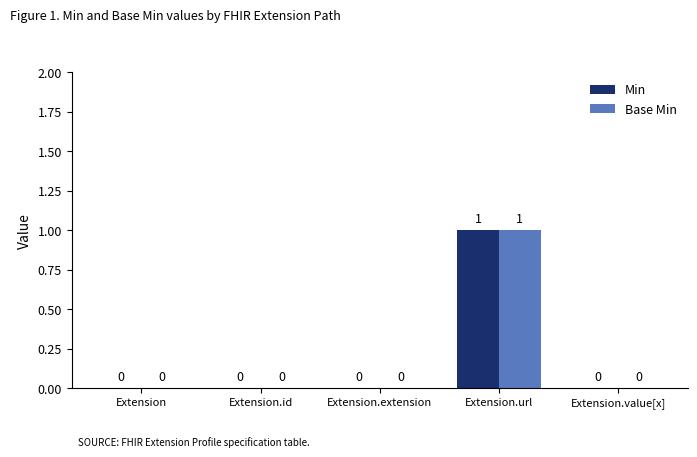

The Base Min series shows 1 at Extension.value[x]. True or false?

False